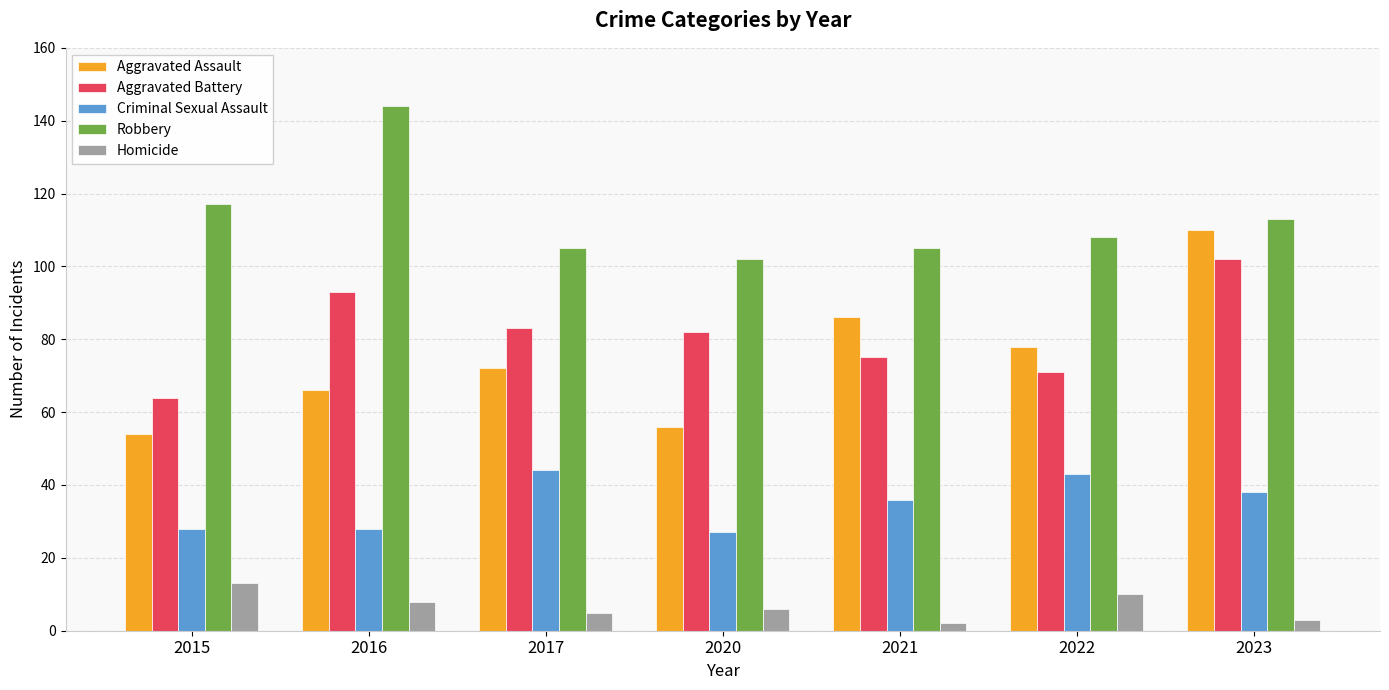

Rank the series at 2022 from highest to lowest value.

Robbery, Aggravated Assault, Aggravated Battery, Criminal Sexual Assault, Homicide